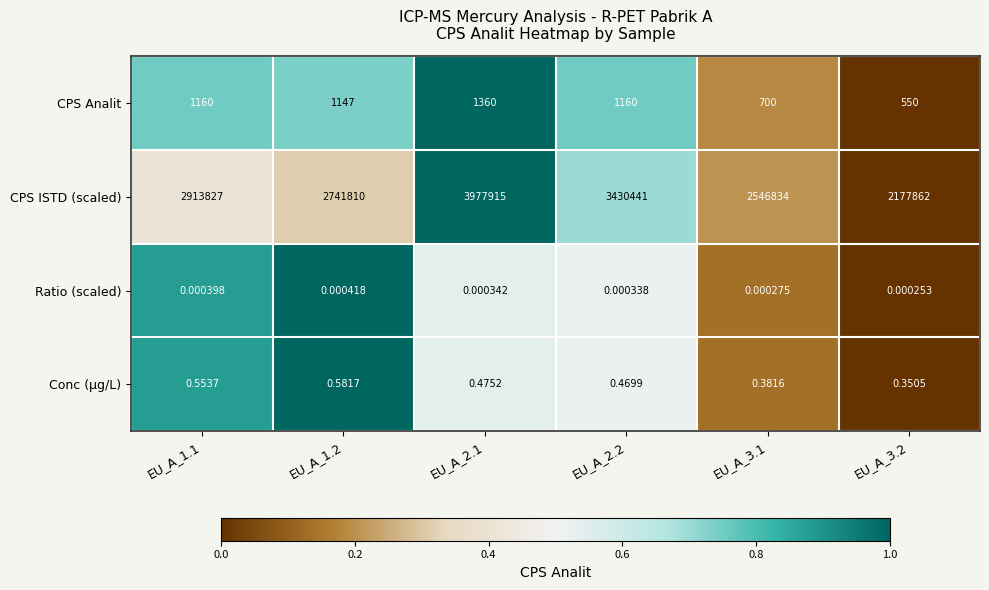

List the series in order of their peak value, lowest first.

Ratio (scaled), Conc (µg/L), CPS Analit, CPS ISTD (scaled)